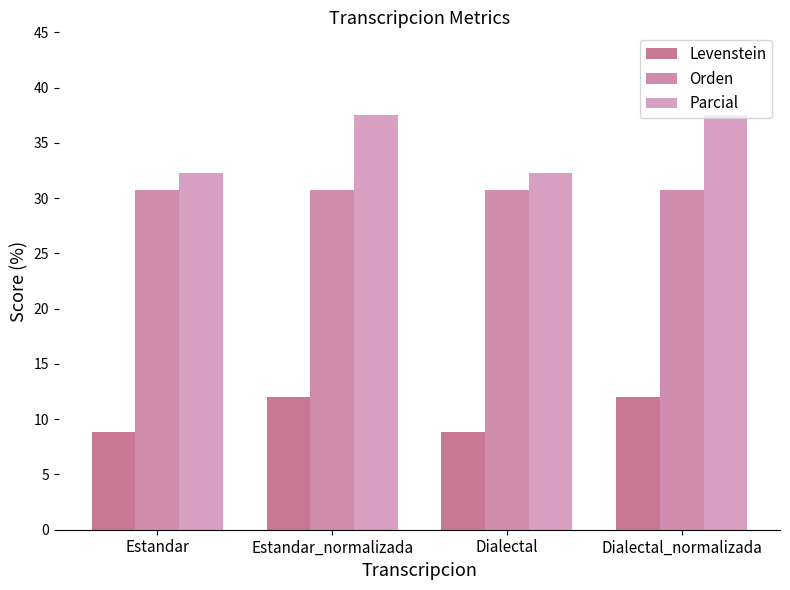

What is the difference between the maximum and minimum values in the Parcial series?

5.2